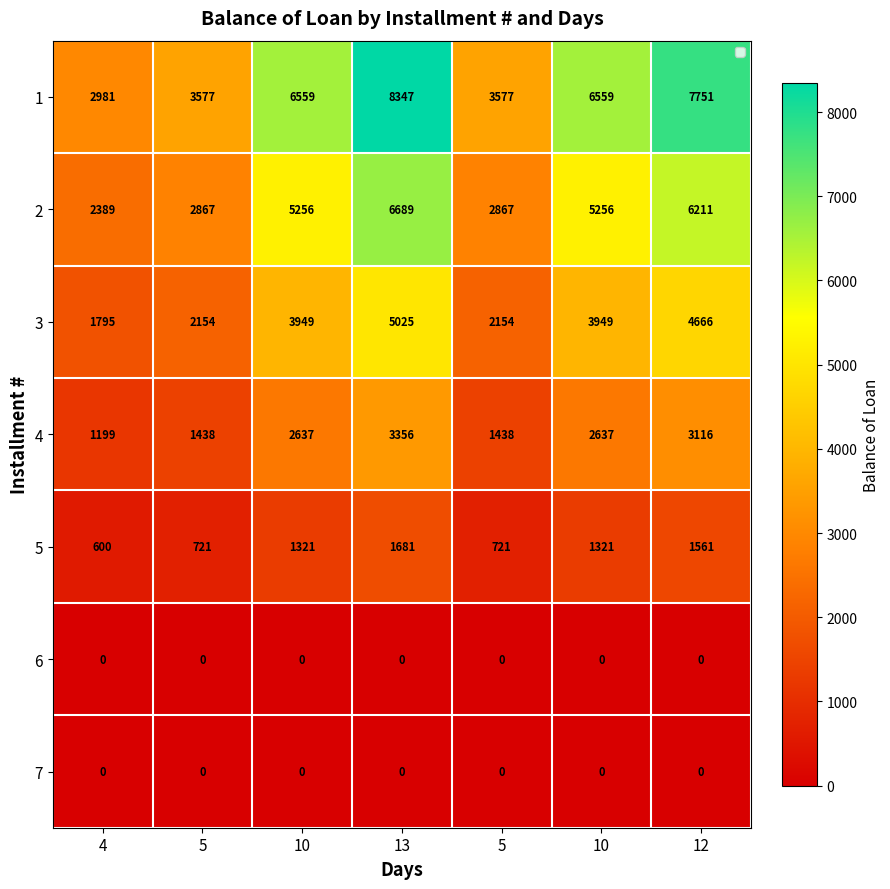

Reading right to left, what are all the values shown in this chart?

1: 12=7751.0	10=6559.0	5=3577.0	13=8347.0	10=6559.0	5=3577.0	4=2981.0
2: 12=6211.0	10=5256.0	5=2867.0	13=6689.0	10=5256.0	5=2867.0	4=2389.0
3: 12=4666.0	10=3949.0	5=2154.0	13=5025.0	10=3949.0	5=2154.0	4=1795.0
4: 12=3116.0	10=2637.0	5=1438.0	13=3356.0	10=2637.0	5=1438.0	4=1199.0
5: 12=1561.0	10=1321.0	5=721.0	13=1681.0	10=1321.0	5=721.0	4=600.0
6: 12=0.0	10=0.0	5=0.0	13=0.0	10=0.0	5=0.0	4=0.0
7: 12=0.0	10=0.0	5=0.0	13=0.0	10=0.0	5=0.0	4=0.0